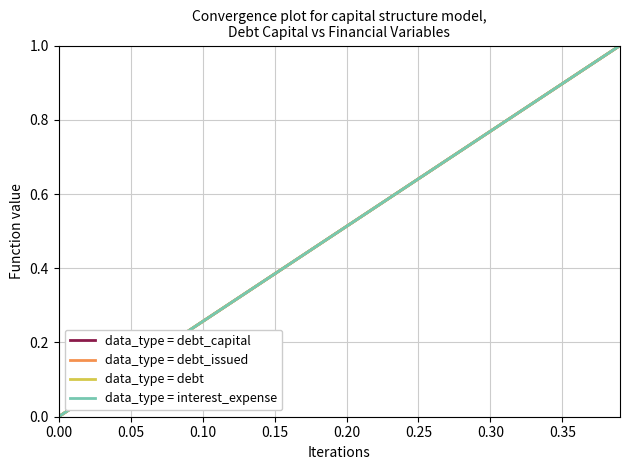

Is this an area chart (filled region under the line)?

No